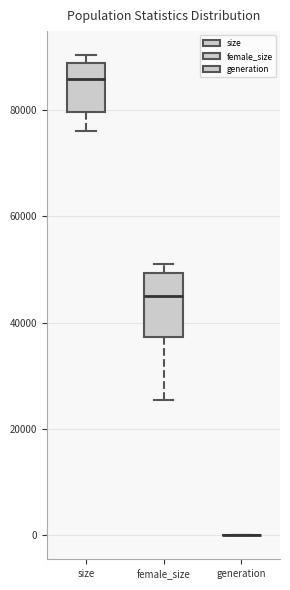

Reading left to right, transcribe this box plot: for each box, give where its median line is, the range the box spans, and where its two whiskers end, as read against the y-axis. The values are not printed on the chart, so give them approximately, as read against the axis.

size: median 86000, box 80000 to 88000, whiskers 76000 to 90000
female_size: median 46000, box 38000 to 50000, whiskers 26000 to 52000
generation: box collapsed to a line at 0, whiskers 0 to 0